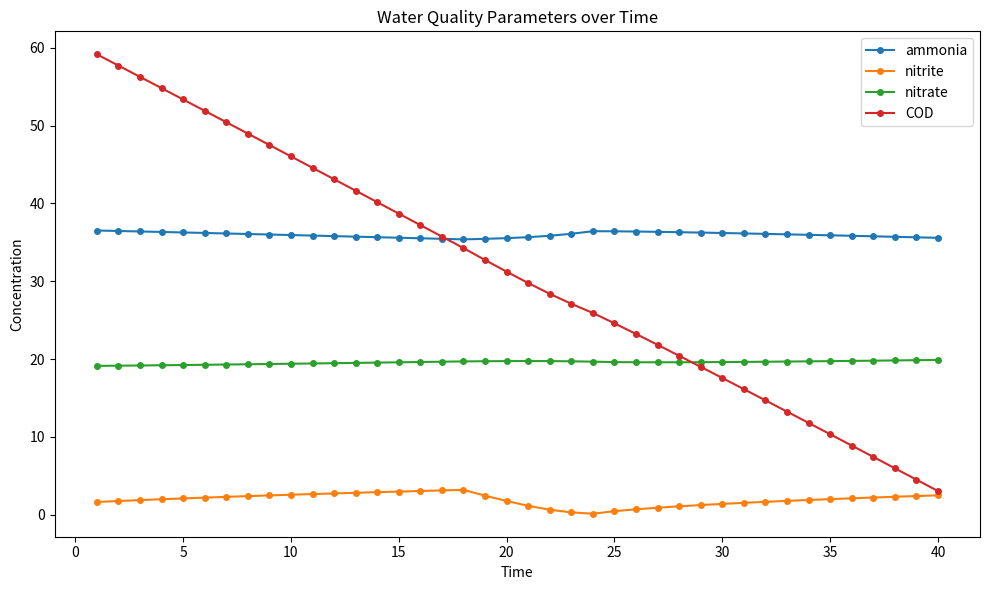

Which series has the largest total across all categories?

ammonia